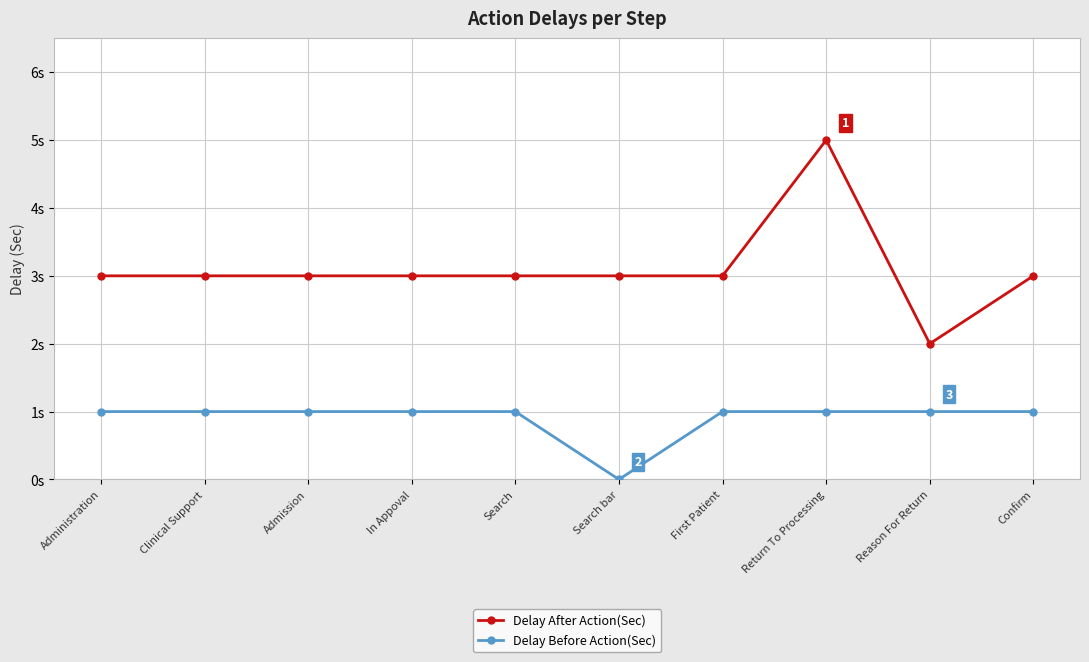

What position from the left is Reason For Return?

9